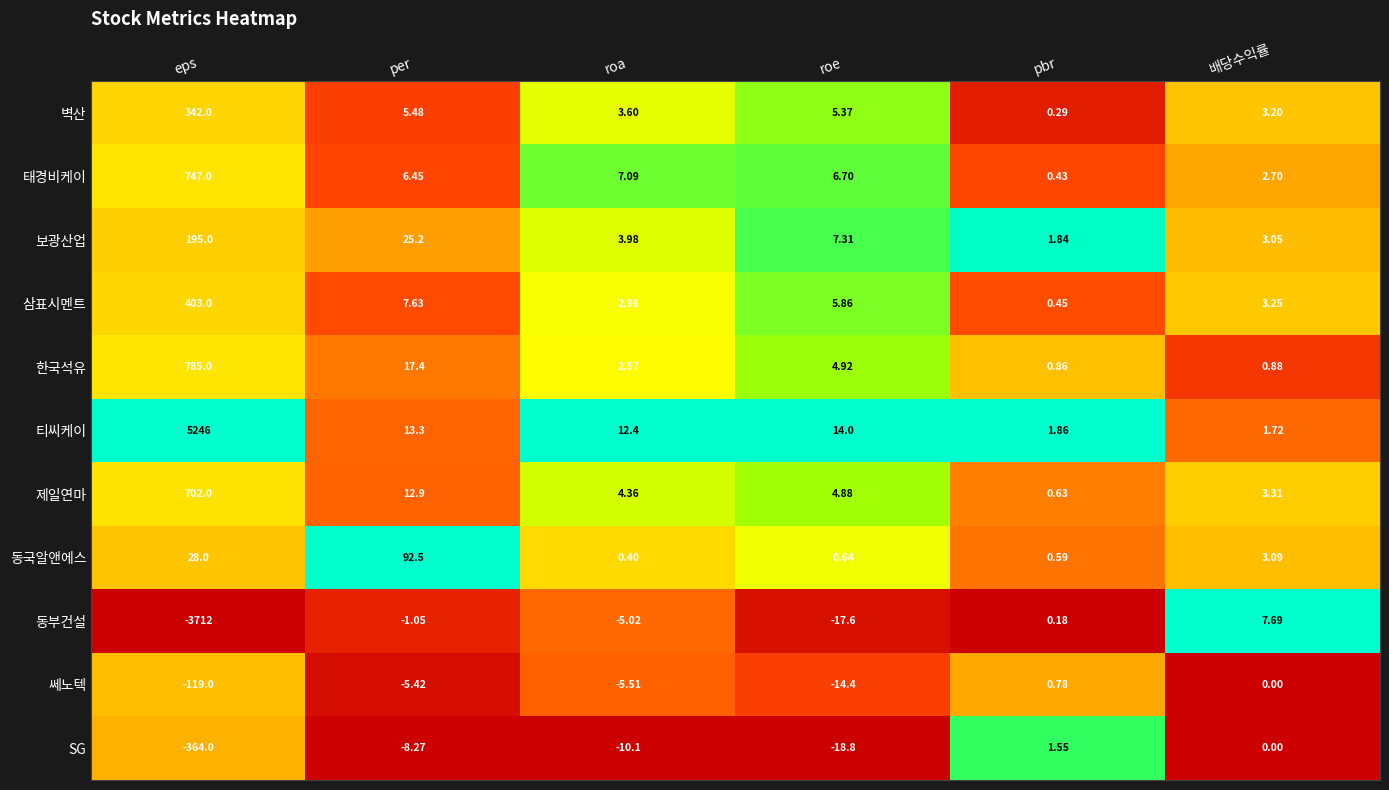

At which label does 한국석유 reach its minimum?

pbr